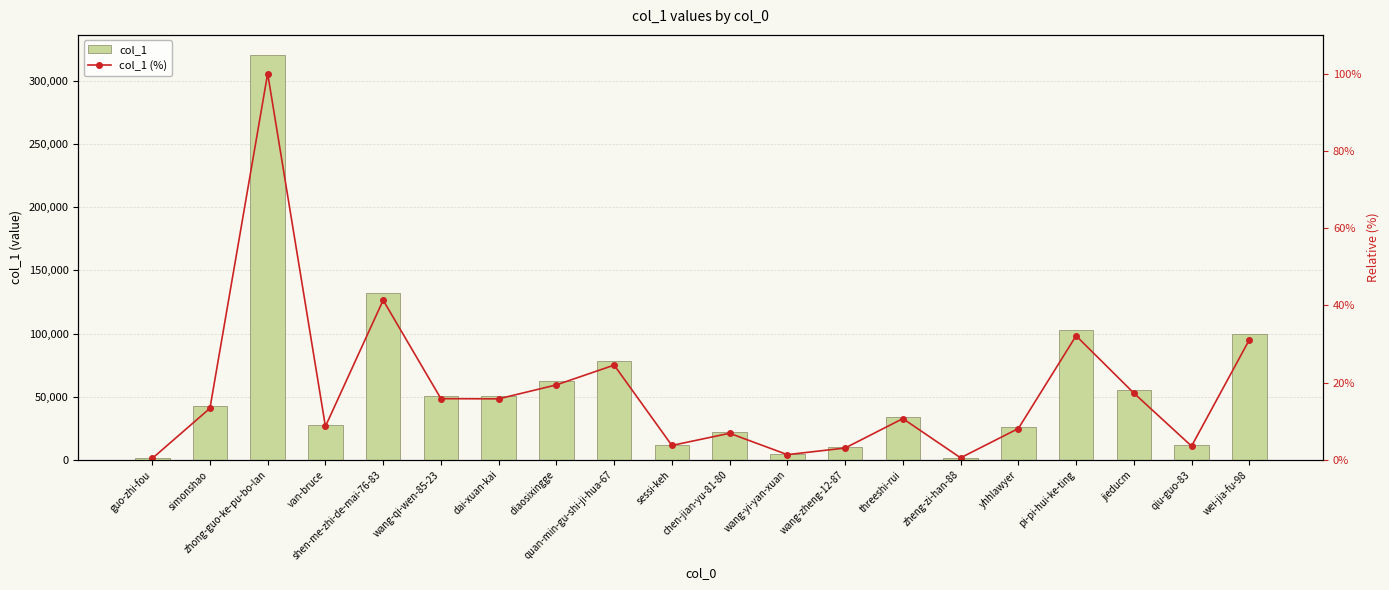

How many values in the col_1 (%) series exceed 13?

10